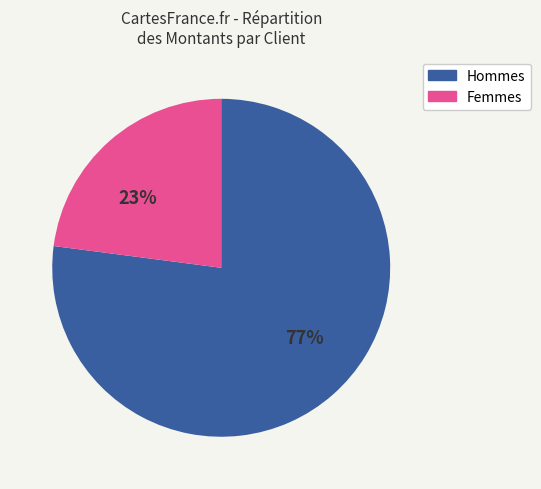

To the nearest percent, what is the average slice percentage?

50%